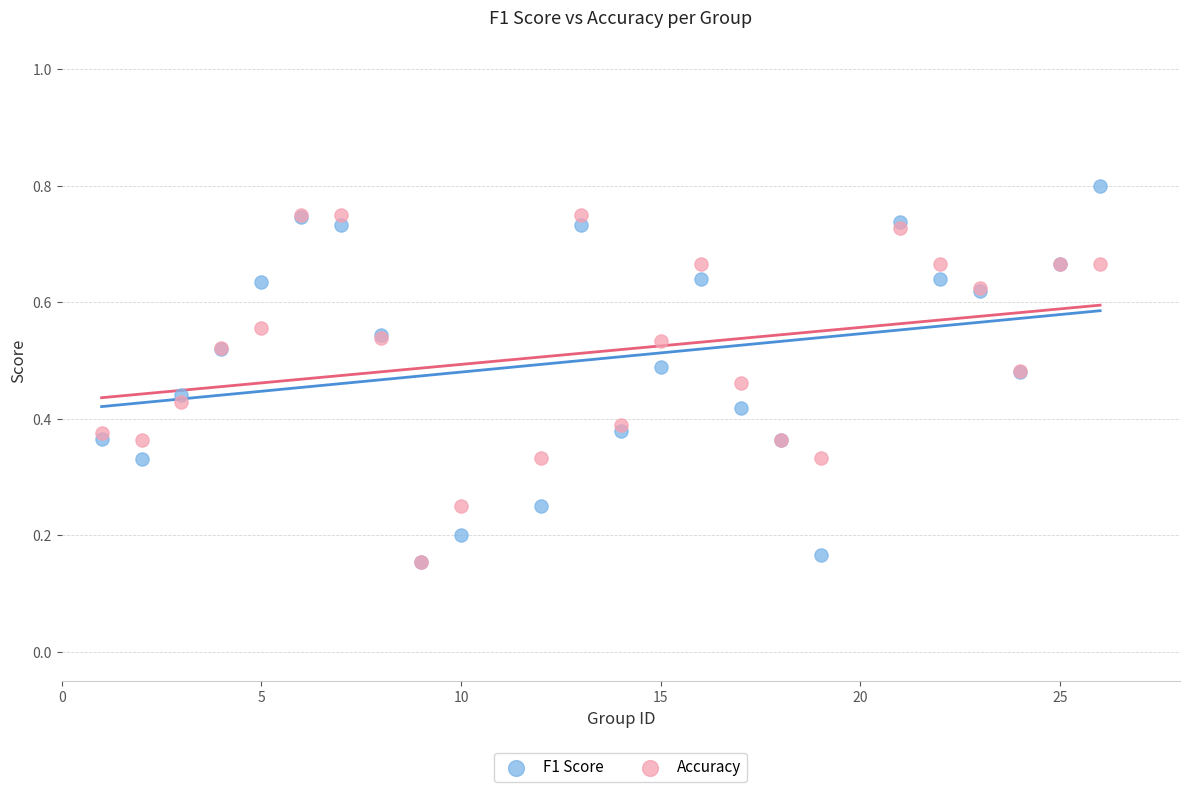

Which series has the largest Y range (max minus min)?

F1 Score